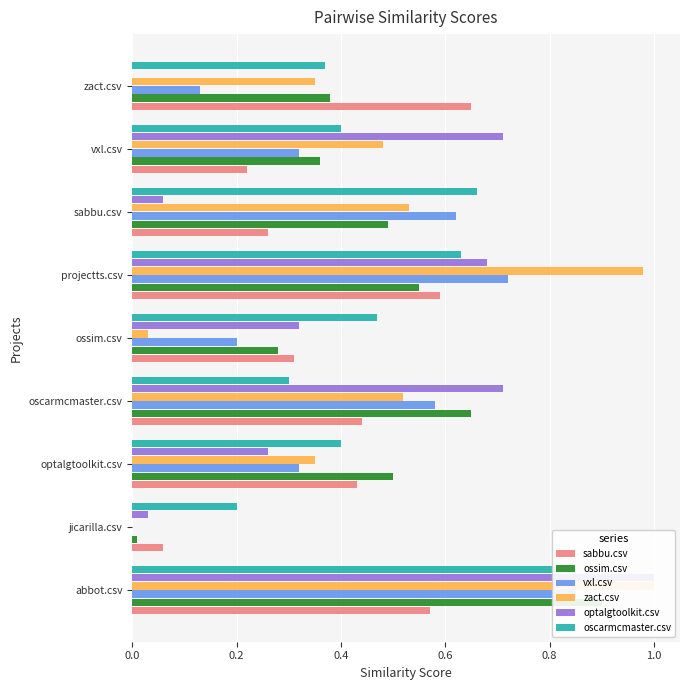

Reading left to right, transcribe all the data shown in this chart.

sabbu.csv: 0.6	0.1	0.4	0.4	0.3	0.6	0.3	0.2	0.7
ossim.csv: 0.9	0.0	0.5	0.7	0.3	0.6	0.5	0.4	0.4
vxl.csv: 0.8	0.0	0.3	0.6	0.2	0.7	0.6	0.3	0.1
zact.csv: 1.0	0.0	0.3	0.5	0.0	1.0	0.5	0.5	0.3
optalgtoolkit.csv: 1.0	0.0	0.3	0.7	0.3	0.7	0.1	0.7	0.0
oscarmcmaster.csv: 0.8	0.2	0.4	0.3	0.5	0.6	0.7	0.4	0.4